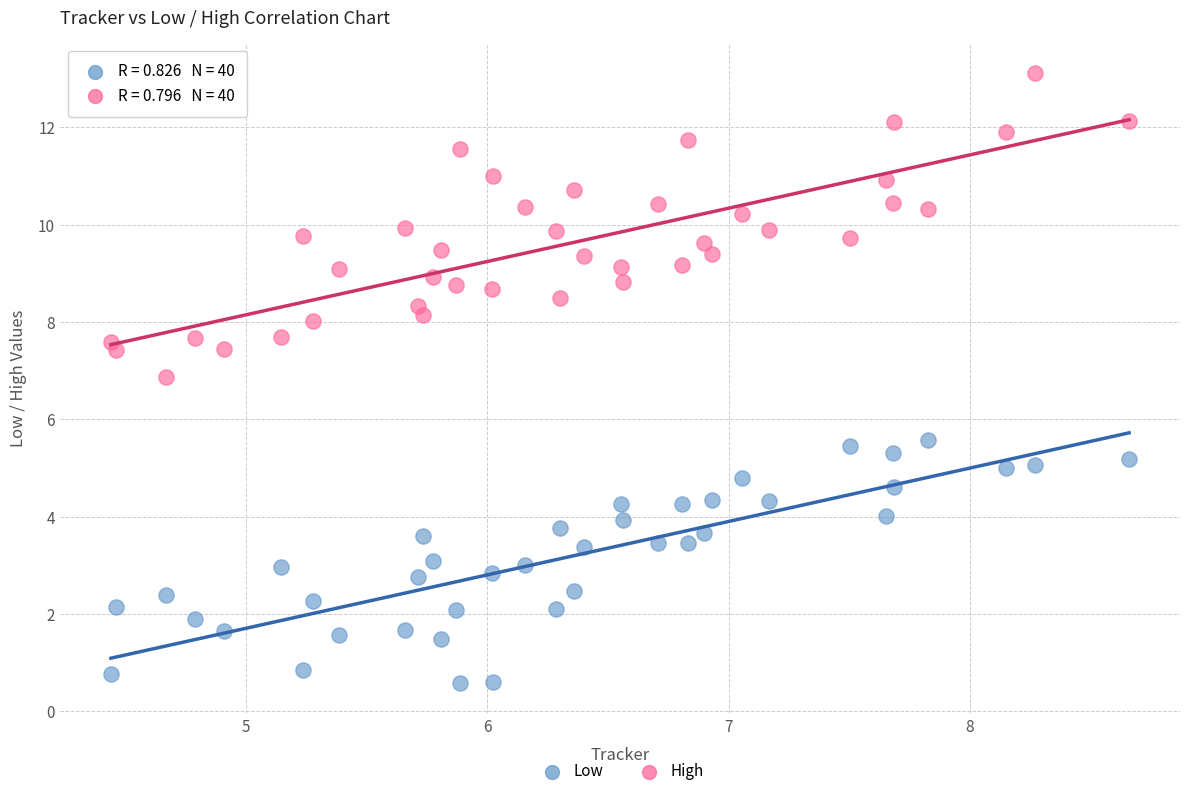

Across all data points, what is the range of X values (max minus min)?

4.2